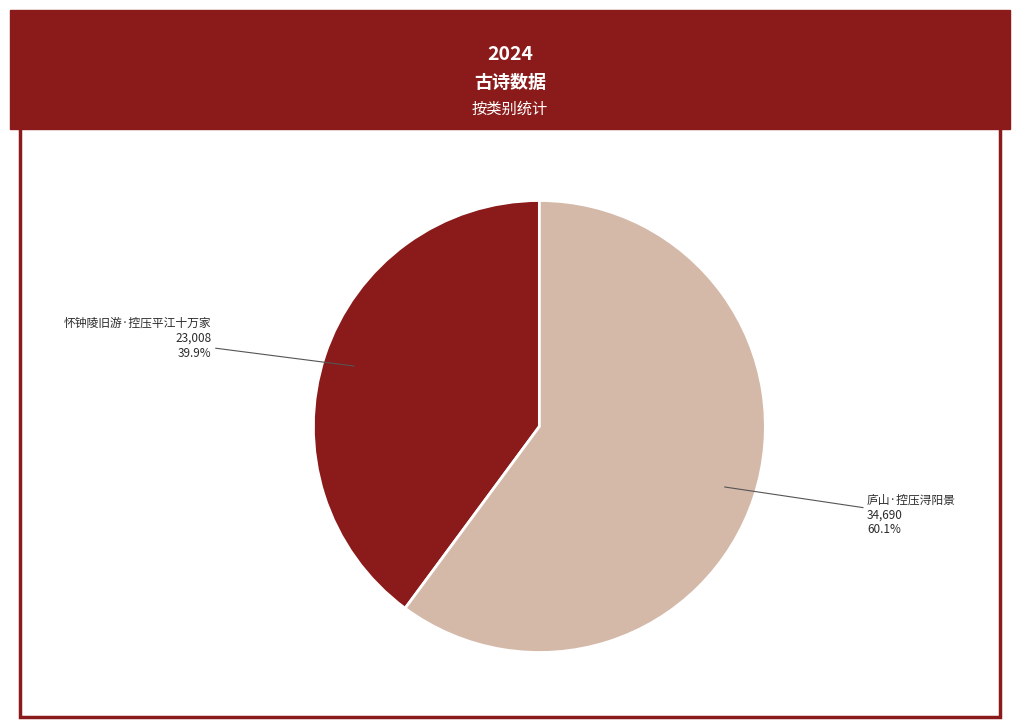

Does any single category account for the majority?

Yes